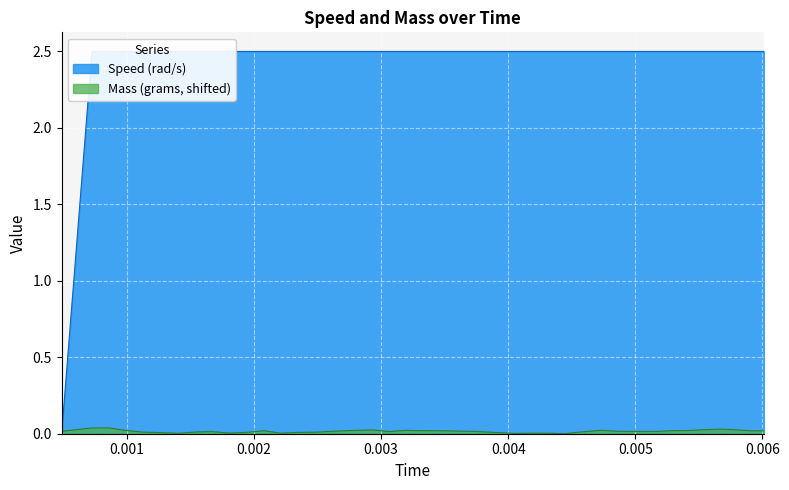

Between 0.0018067359924316406 and 0.0037508010864257812, which is larger?

0.0018067359924316406